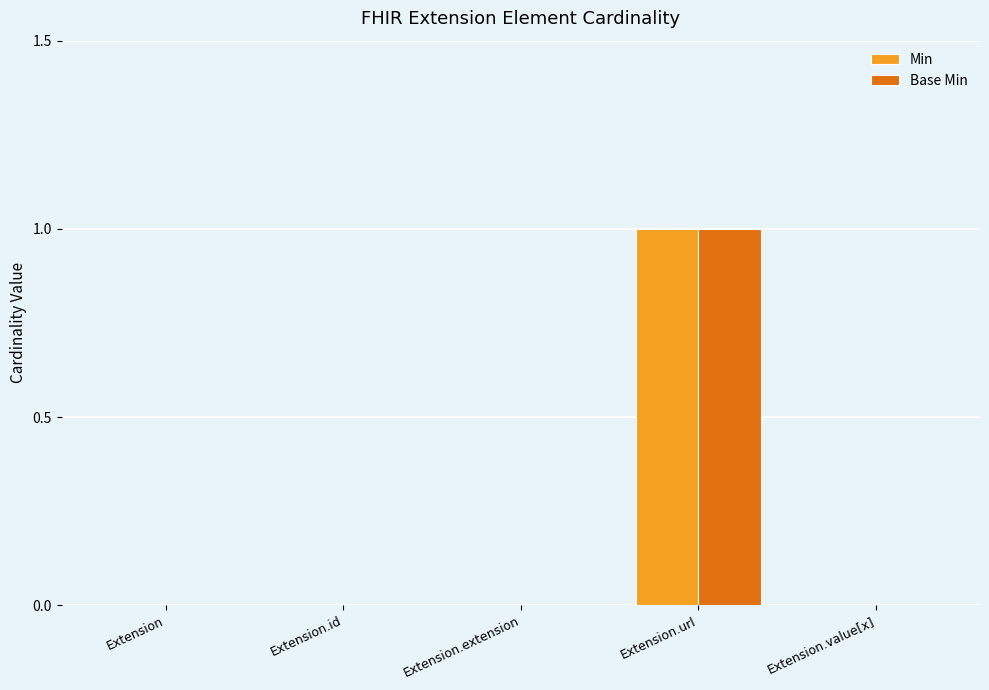

At which category is the sum across all series the highest?

Extension.url